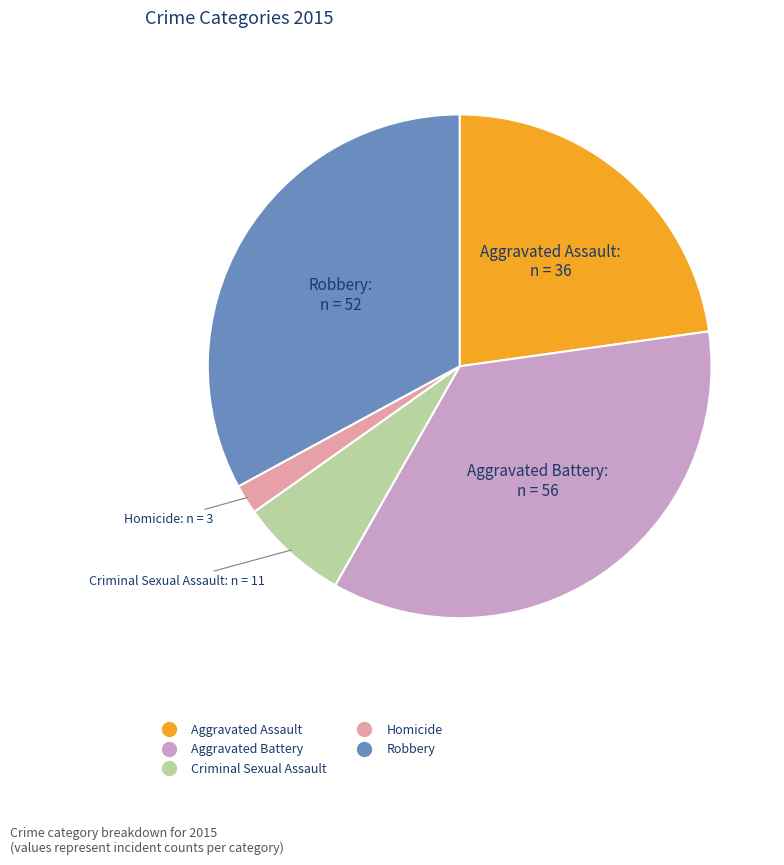

Is there a majority slice in this chart?

No